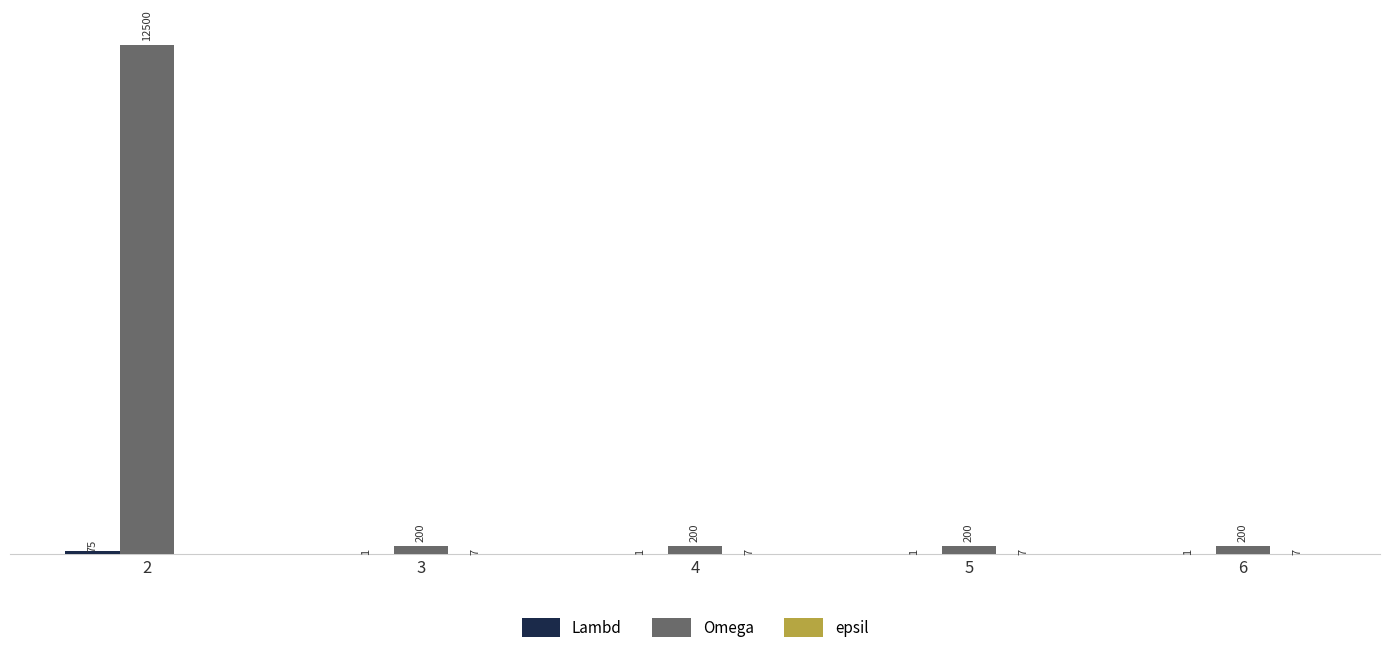

Which series has the largest total across all categories?

Omega